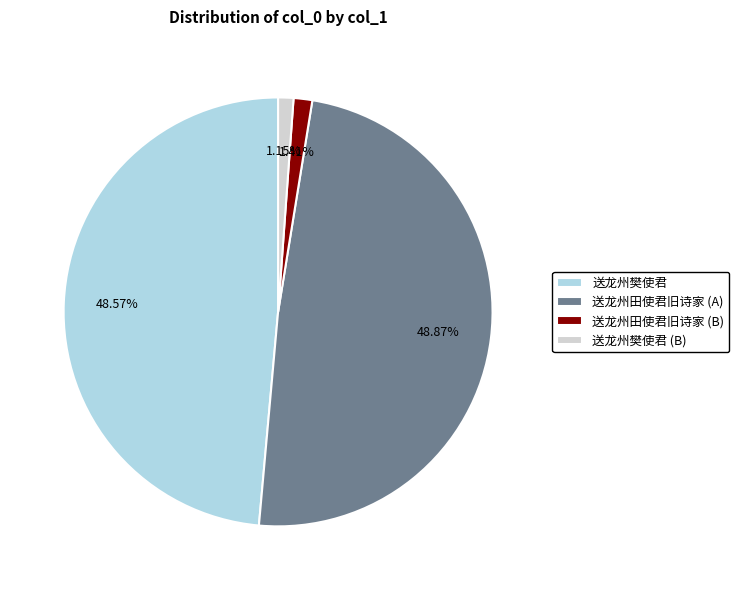

Combined, do 送龙州樊使君 and 送龙州田使君旧诗家 (A) account for over 50%?

Yes